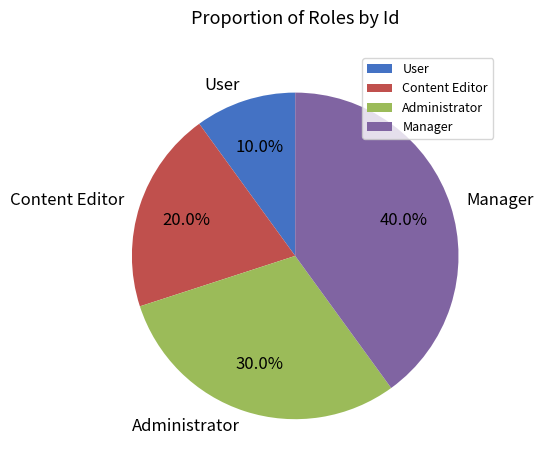

Between Content Editor and Administrator, which is larger?

Administrator